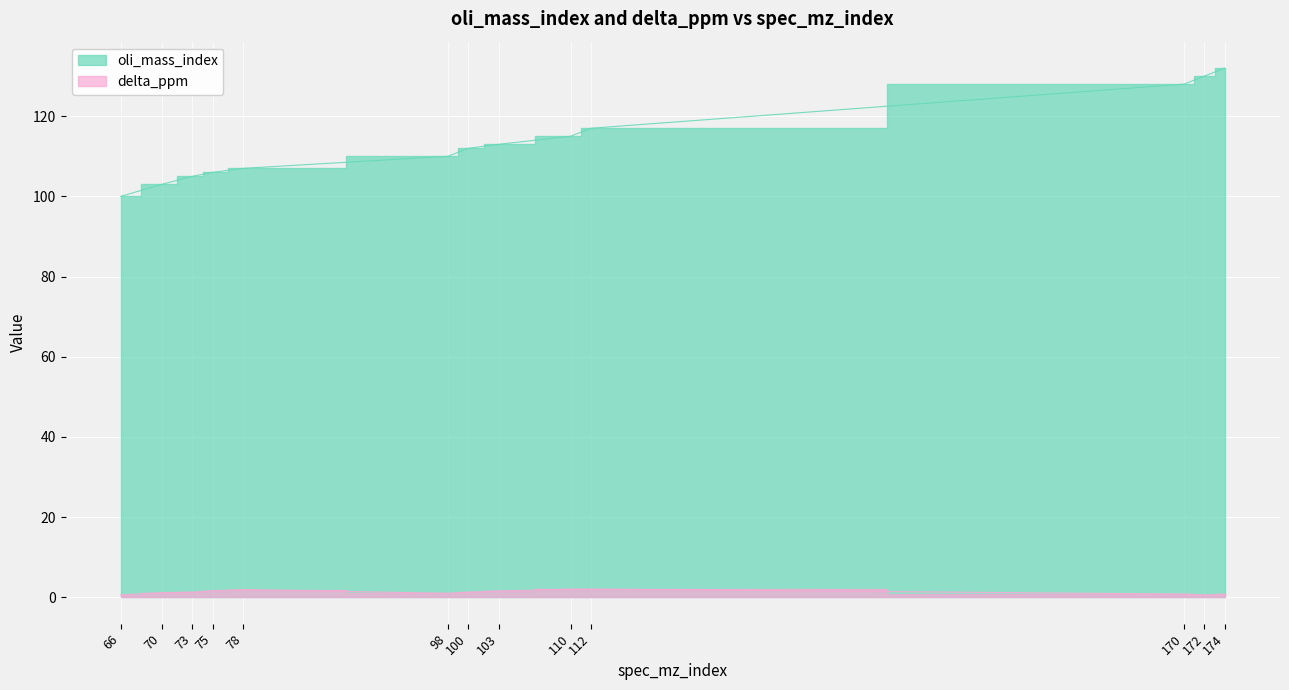

Between 73 and 100, which series saw the biggest shift?

oli_mass_index